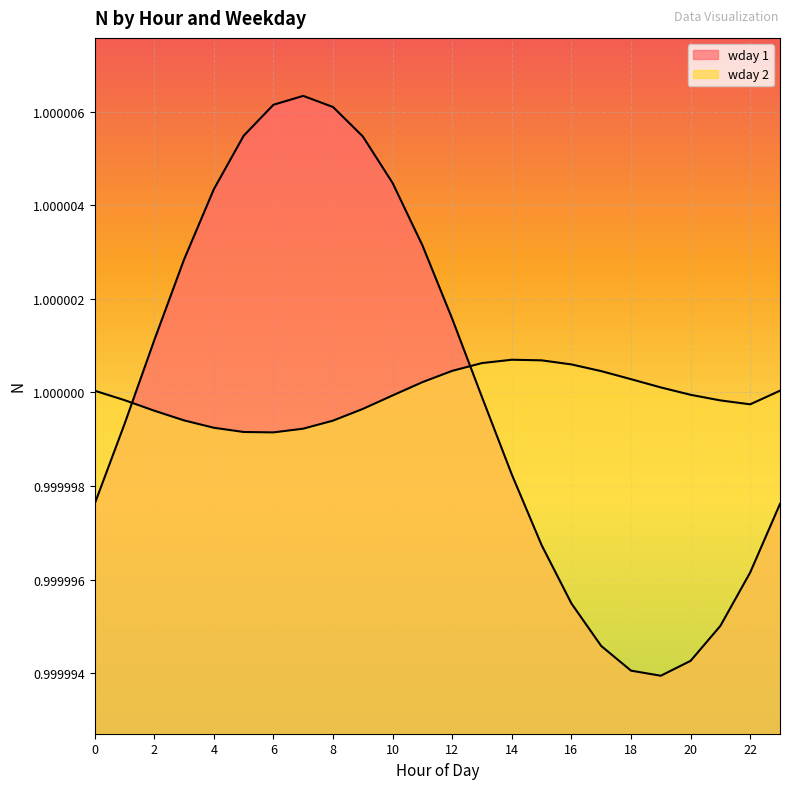

Which series has the widest spread of values?

wday 1